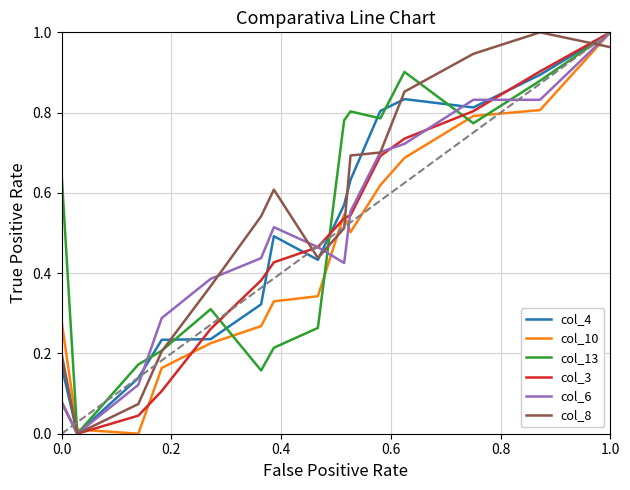

What is the maximum value for col_13?

1.0